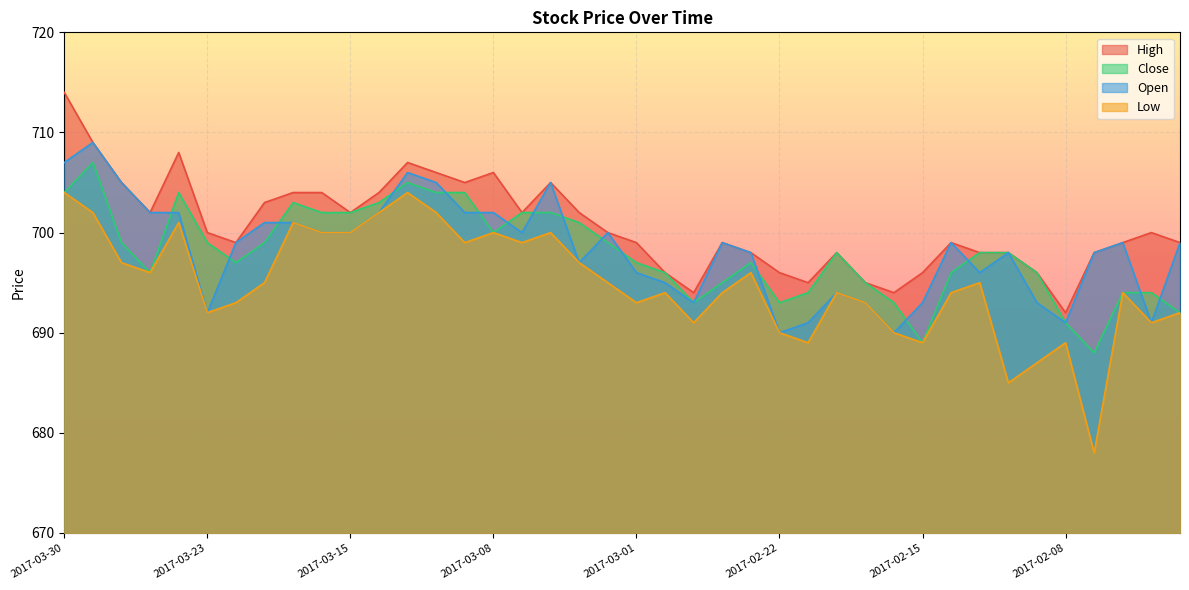

Reading left to right, extract all data points from this chart.

High: 2017-03-30=714	2017-03-29=709	2017-03-28=705	2017-03-27=702	2017-03-24=708	2017-03-23=700	2017-03-22=699	2017-03-21=703	2017-03-17=704	2017-03-16=704	2017-03-15=702	2017-03-14=704	2017-03-13=707	2017-03-10=706	2017-03-09=705	2017-03-08=706	2017-03-07=702	2017-03-06=705	2017-03-03=702	2017-03-02=700	2017-03-01=699	2017-02-28=696	2017-02-27=694	2017-02-24=699	2017-02-23=698	2017-02-22=696	2017-02-21=695	2017-02-20=698	2017-02-17=695	2017-02-16=694	2017-02-15=696	2017-02-14=699	2017-02-13=698	2017-02-10=698	2017-02-09=696	2017-02-08=692	2017-02-07=698	2017-02-06=699	2017-02-03=700	2017-02-02=699
Close: 2017-03-30=704	2017-03-29=707	2017-03-28=699	2017-03-27=696	2017-03-24=704	2017-03-23=699	2017-03-22=697	2017-03-21=699	2017-03-17=703	2017-03-16=702	2017-03-15=702	2017-03-14=703	2017-03-13=705	2017-03-10=704	2017-03-09=704	2017-03-08=700	2017-03-07=702	2017-03-06=702	2017-03-03=701	2017-03-02=699	2017-03-01=697	2017-02-28=696	2017-02-27=693	2017-02-24=695	2017-02-23=697	2017-02-22=693	2017-02-21=694	2017-02-20=698	2017-02-17=695	2017-02-16=693	2017-02-15=689	2017-02-14=696	2017-02-13=698	2017-02-10=698	2017-02-09=696	2017-02-08=691	2017-02-07=688	2017-02-06=694	2017-02-03=694	2017-02-02=692
Open: 2017-03-30=707	2017-03-29=709	2017-03-28=705	2017-03-27=702	2017-03-24=702	2017-03-23=692	2017-03-22=699	2017-03-21=701	2017-03-17=701	2017-03-16=700	2017-03-15=700	2017-03-14=702	2017-03-13=706	2017-03-10=705	2017-03-09=702	2017-03-08=702	2017-03-07=700	2017-03-06=705	2017-03-03=697	2017-03-02=700	2017-03-01=696	2017-02-28=695	2017-02-27=693	2017-02-24=699	2017-02-23=698	2017-02-22=690	2017-02-21=691	2017-02-20=694	2017-02-17=693	2017-02-16=690	2017-02-15=693	2017-02-14=699	2017-02-13=696	2017-02-10=698	2017-02-09=693	2017-02-08=691	2017-02-07=698	2017-02-06=699	2017-02-03=691	2017-02-02=699
Low: 2017-03-30=704	2017-03-29=702	2017-03-28=697	2017-03-27=696	2017-03-24=701	2017-03-23=692	2017-03-22=693	2017-03-21=695	2017-03-17=701	2017-03-16=700	2017-03-15=700	2017-03-14=702	2017-03-13=704	2017-03-10=702	2017-03-09=699	2017-03-08=700	2017-03-07=699	2017-03-06=700	2017-03-03=697	2017-03-02=695	2017-03-01=693	2017-02-28=694	2017-02-27=691	2017-02-24=694	2017-02-23=696	2017-02-22=690	2017-02-21=689	2017-02-20=694	2017-02-17=693	2017-02-16=690	2017-02-15=689	2017-02-14=694	2017-02-13=695	2017-02-10=685	2017-02-09=687	2017-02-08=689	2017-02-07=678	2017-02-06=694	2017-02-03=691	2017-02-02=692